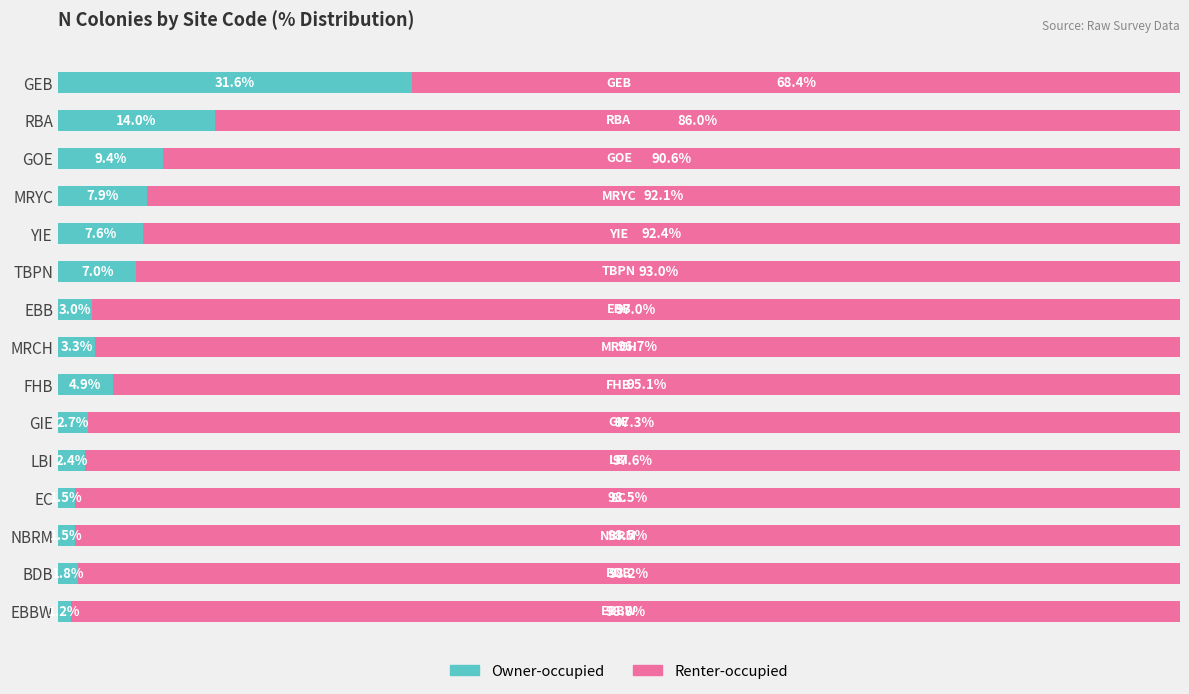

Where is Owner-occupied nearest to the value 16?

RBA